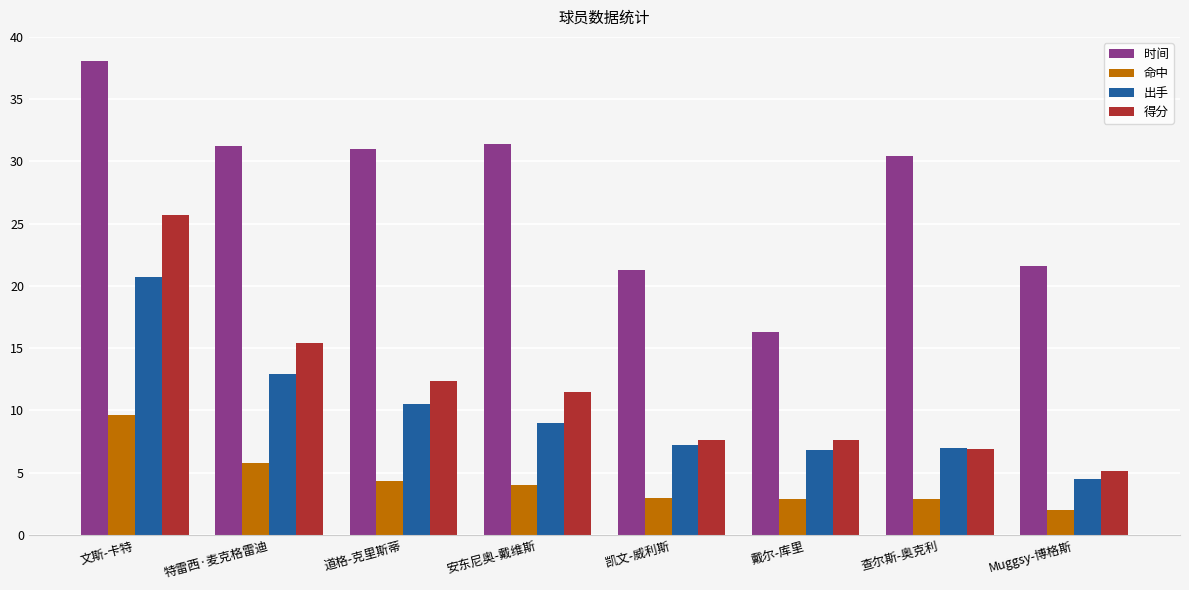

Rank the series by their maximum value, from lowest to highest.

命中, 出手, 得分, 时间